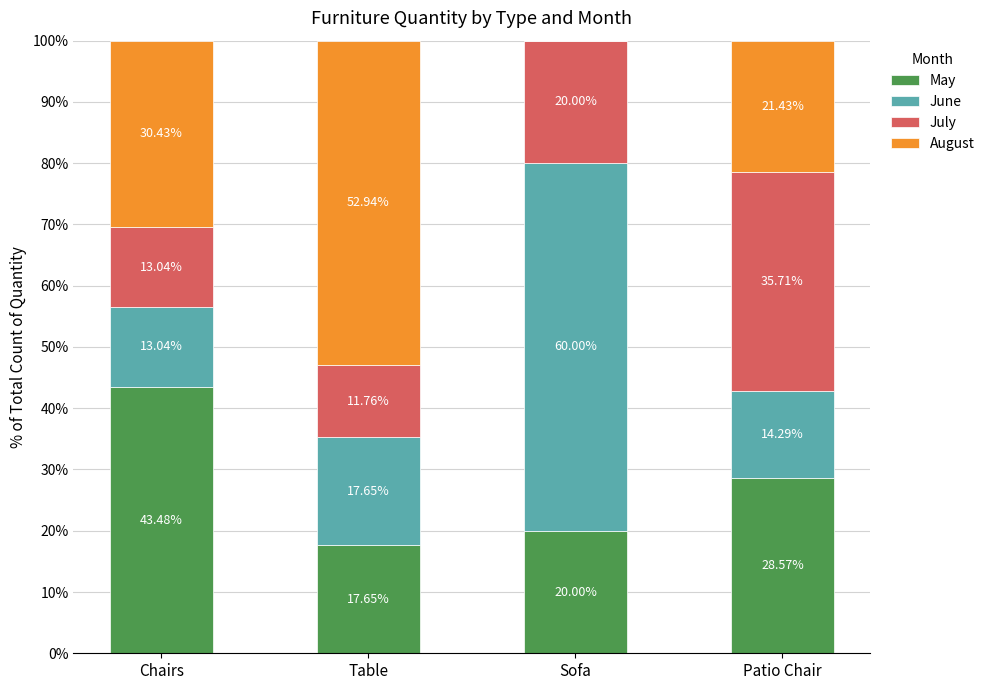

What is the total value across all series at Chairs?

100.0